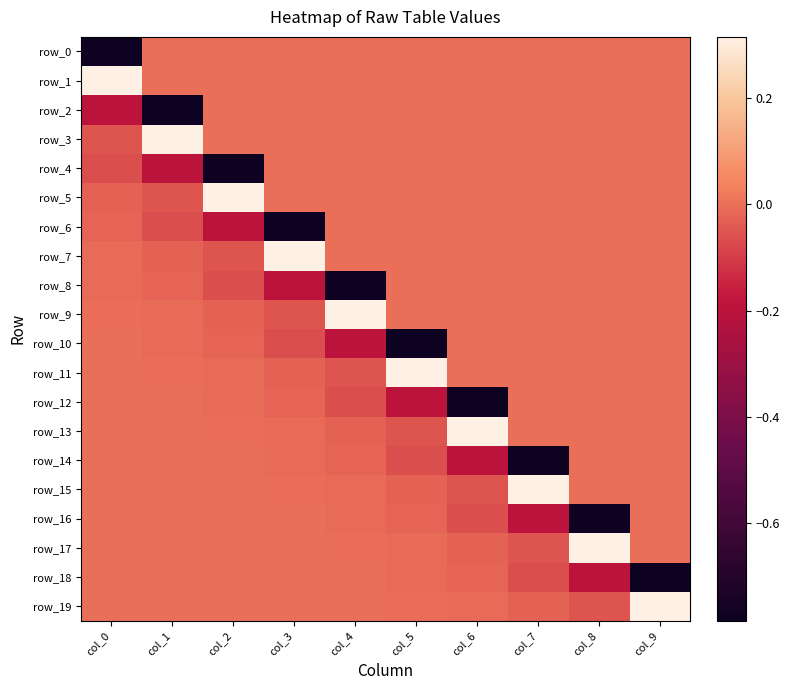

Between col_0 and col_7, which series saw the biggest shift?

row_0